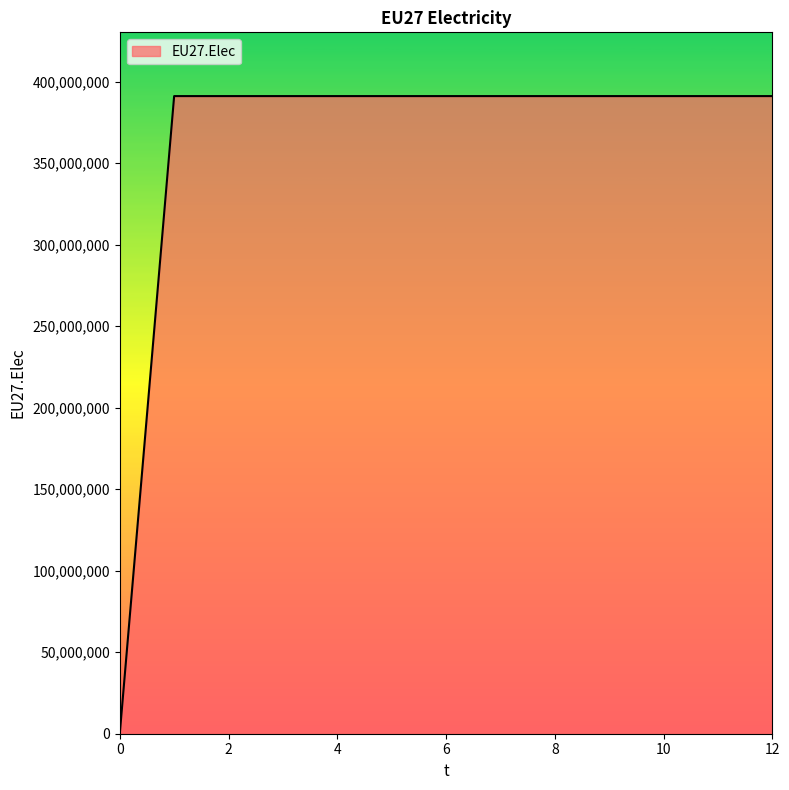

Reading left to right, extract all data points from this chart.

0	391229167	391229167	391229167	391229167	391229167	391229167	391229167	391229167	391229167	391229167	391229167	391229167